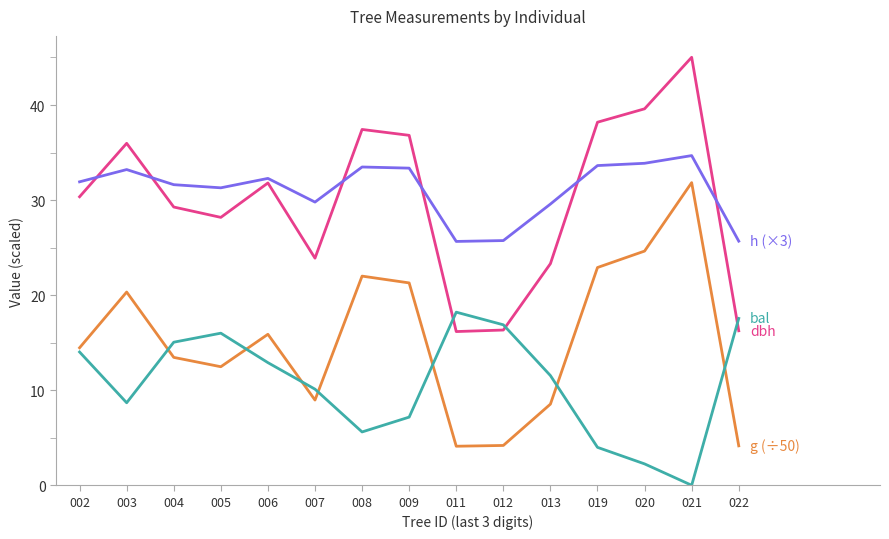

At which category is the sum across all series the highest?

021